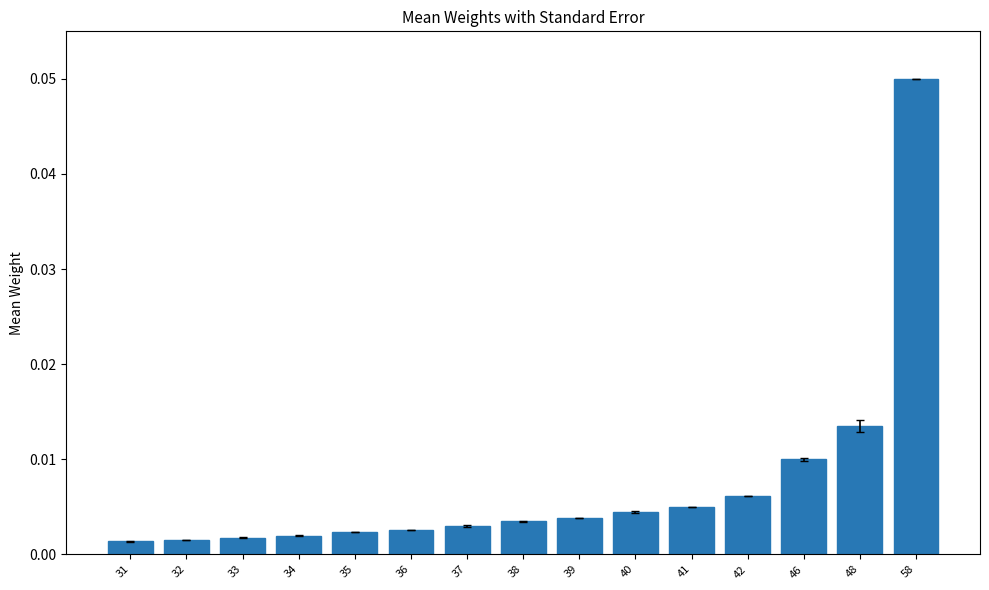

Between 33 and 39, which is larger?

39